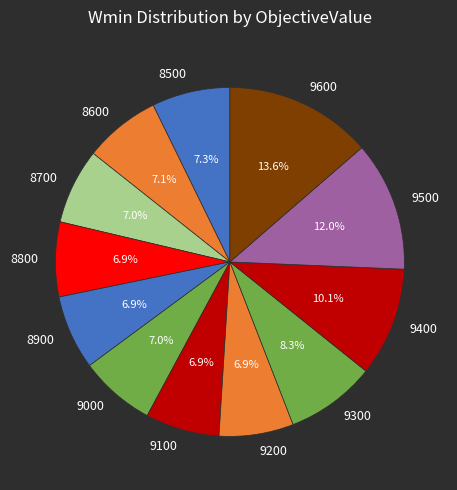

True or false: 8700 accounts for 7% of the total.

True